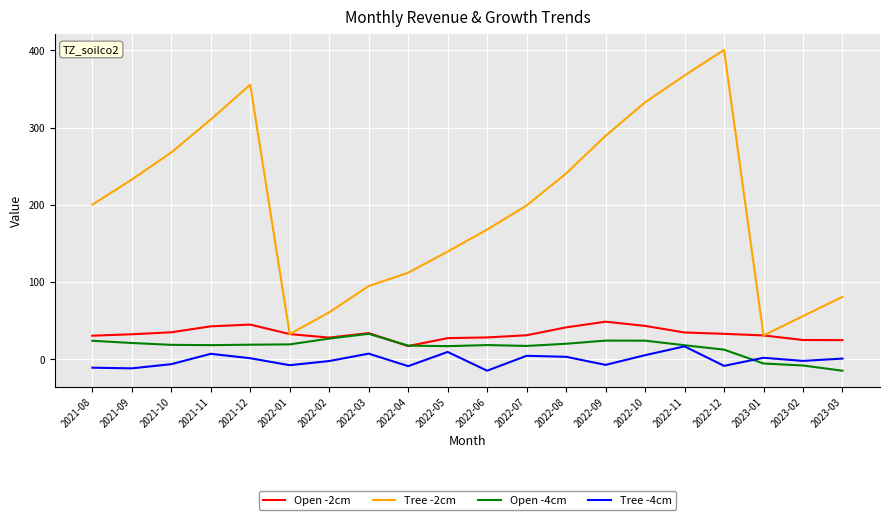

What position from the left is 2021-11?

4